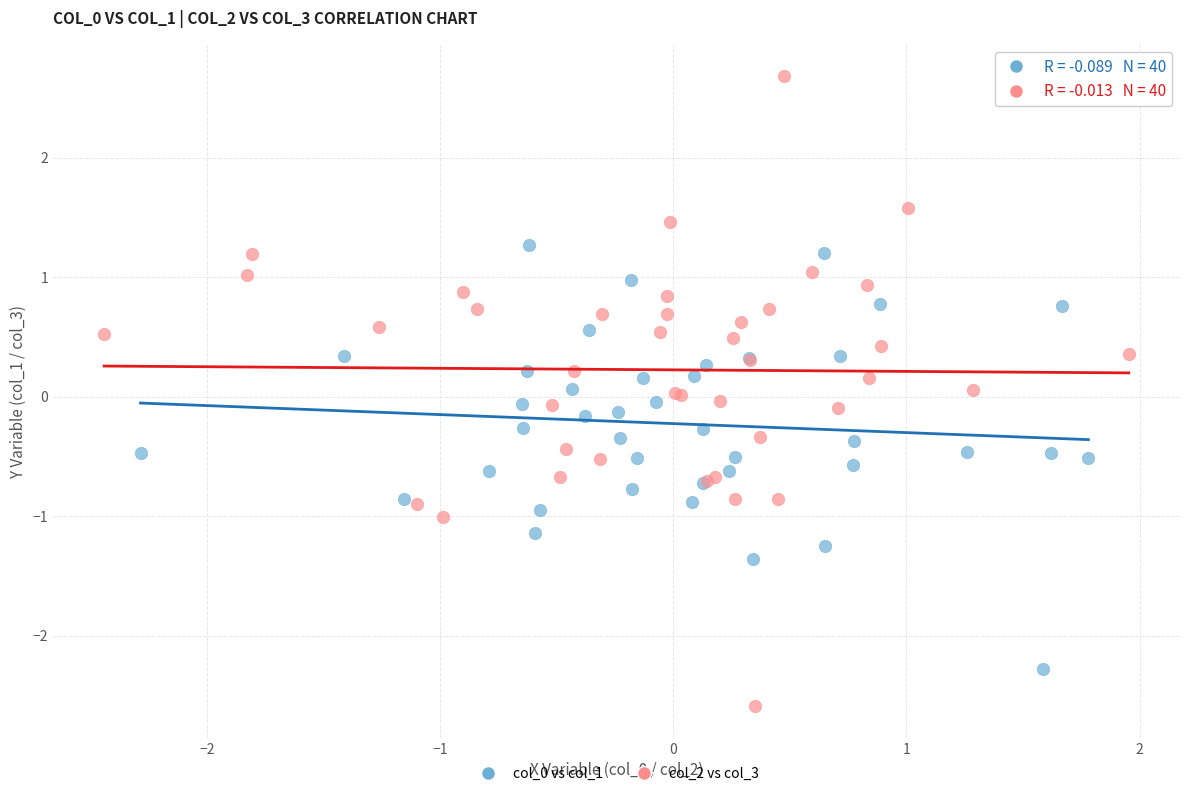

Which series contains the highest Y value?

col_2 vs col_3